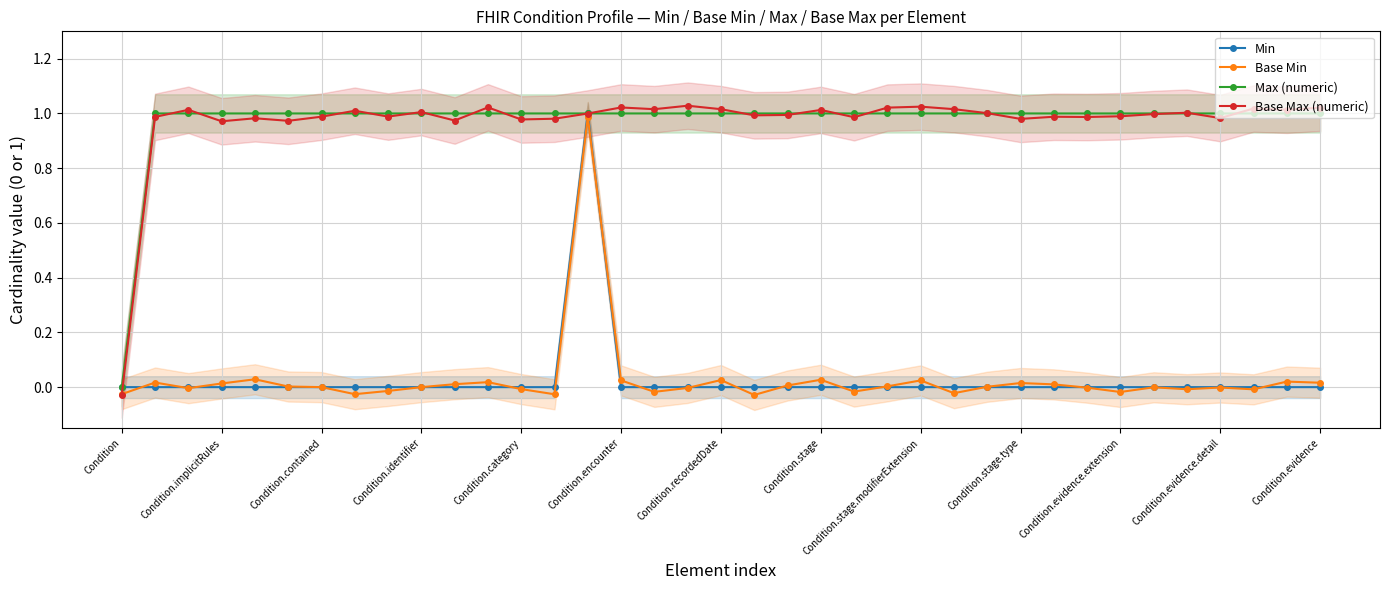

Between 30 and 23, which is larger?

30